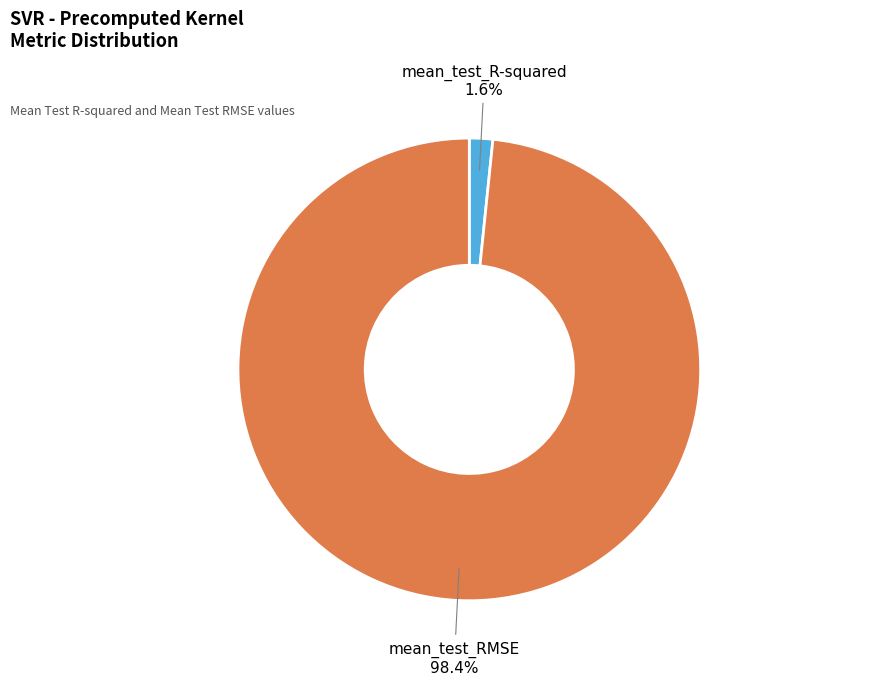

Does any single category account for the majority?

Yes